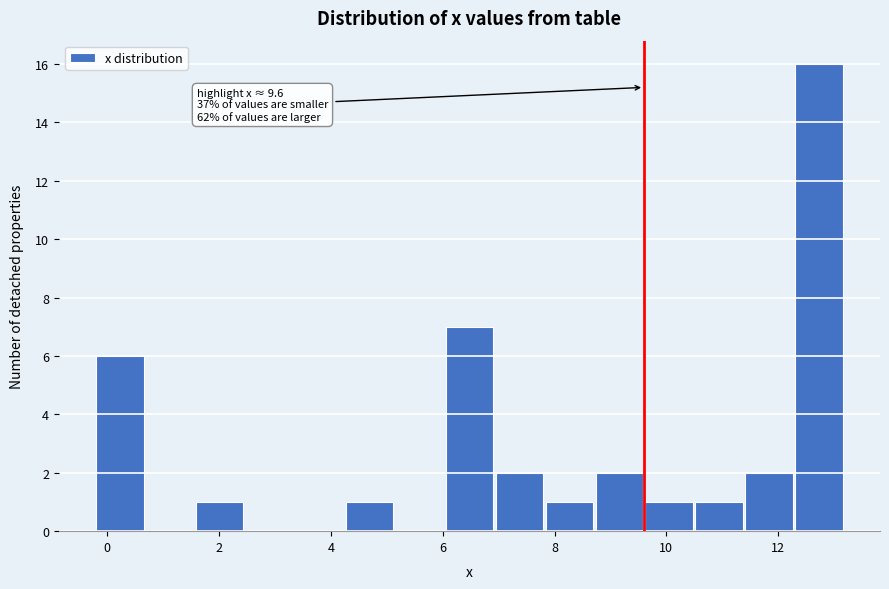

Over which range of the x-axis is the bar tallest?

12.4 to 13.2